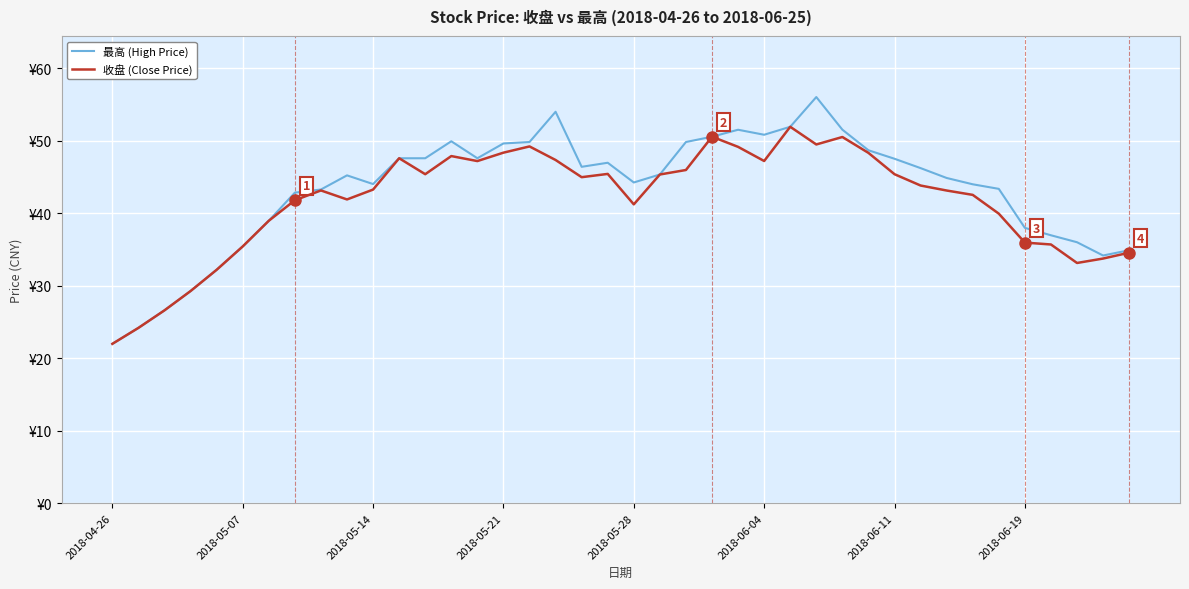

True or false: 最高 (High Price) has more than 0 interior local peaks.

True